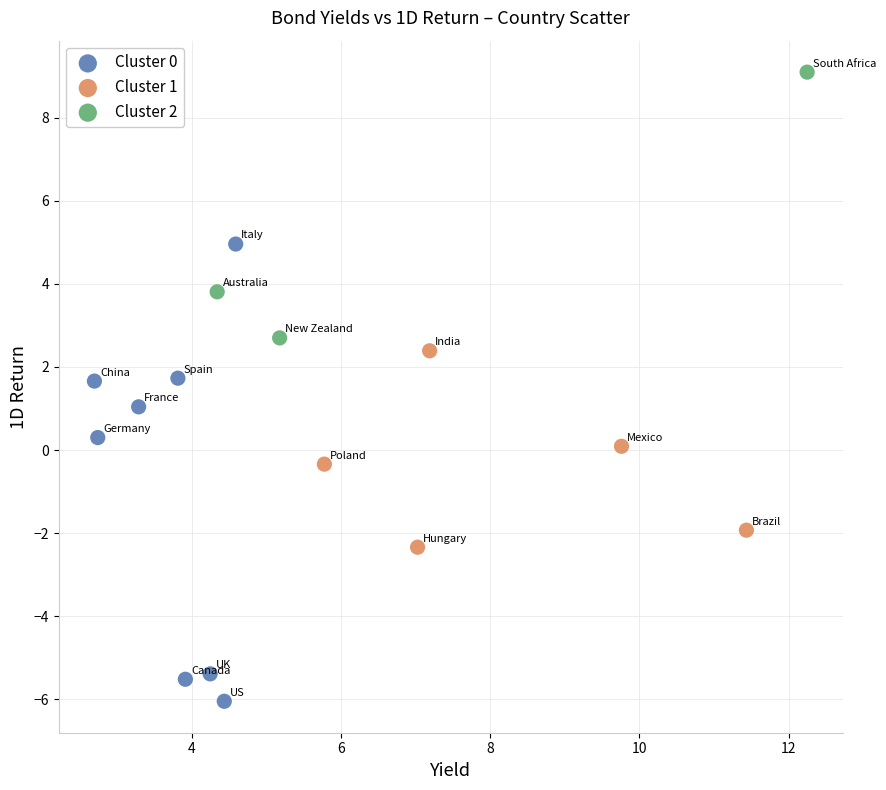

What are all the series names shown in the legend?

Cluster 0, Cluster 1, Cluster 2